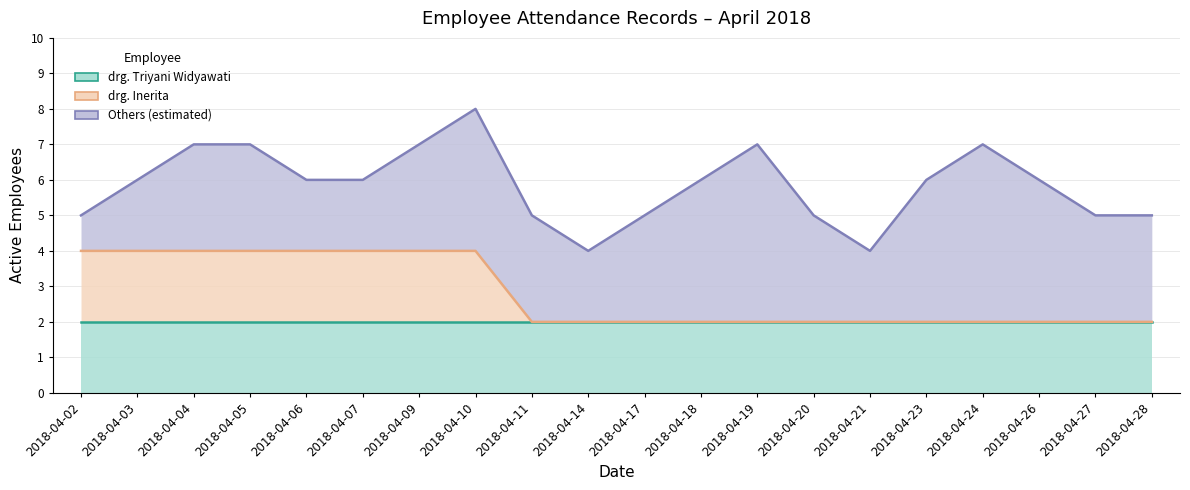

At which label is drg. Triyani Widyawati closest to 2?

2018-04-02